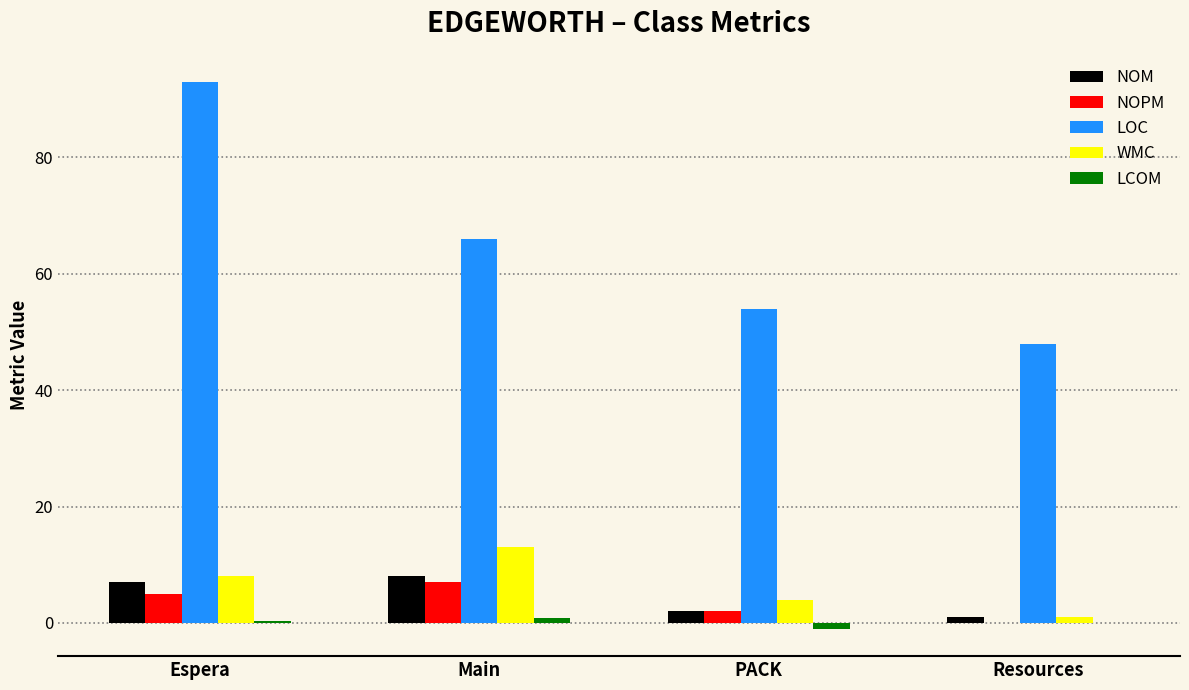

Where is LOC nearest to the value 70?

Main